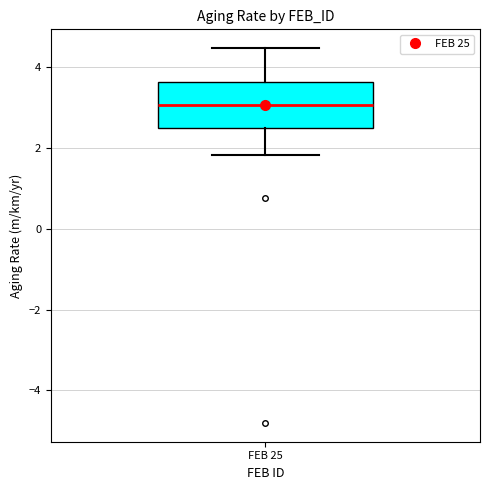

Read this box plot against the y-axis: the position of the median line, the range covered by the box, and the ends of both whiskers. The values are not printed on the chart, so give them approximately, as read against the axis.

median 3.0, box 2.6 to 3.6, whiskers 1.8 to 4.4